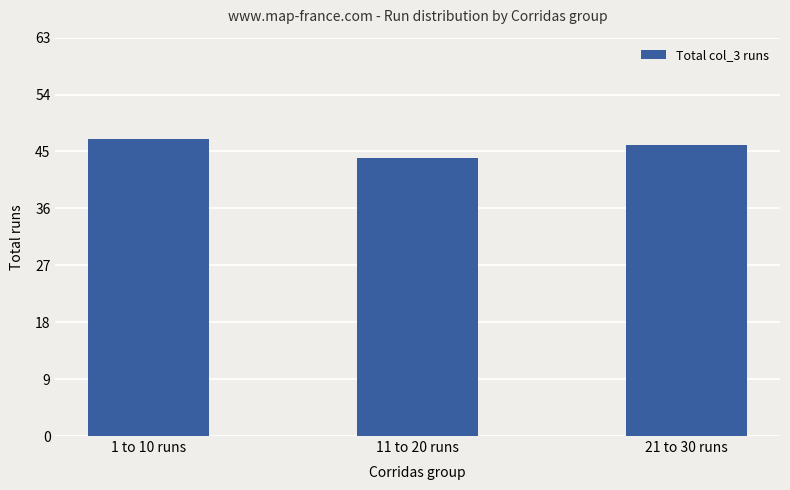

What is the value of the 1st bar from the left?

47